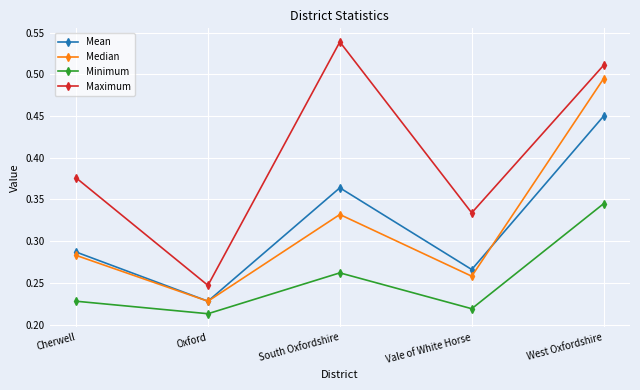

Is the value of Mean at Cherwell greater than the value of Median at West Oxfordshire?

No